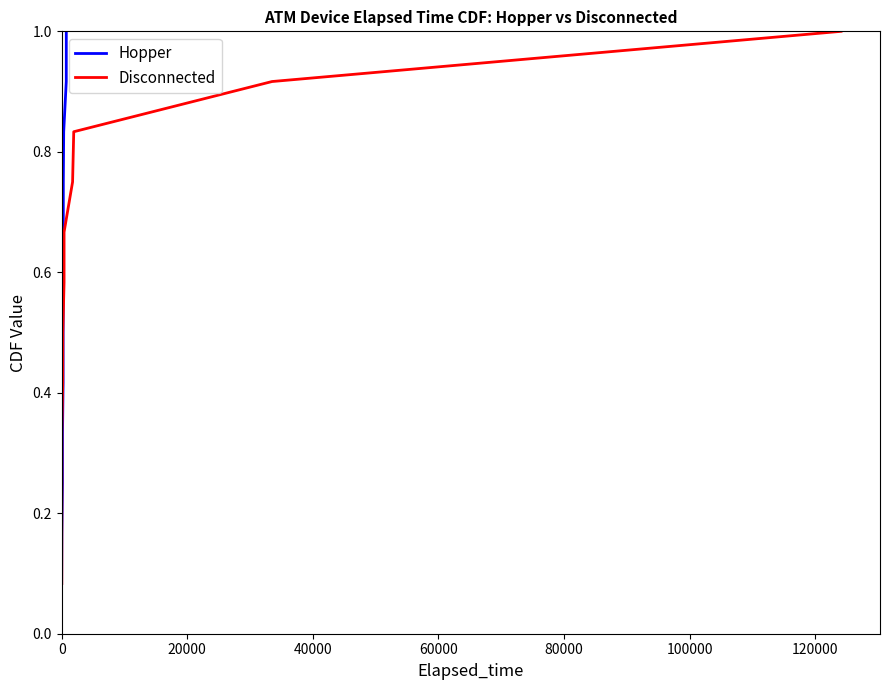

How many lines are shown in the chart?

2